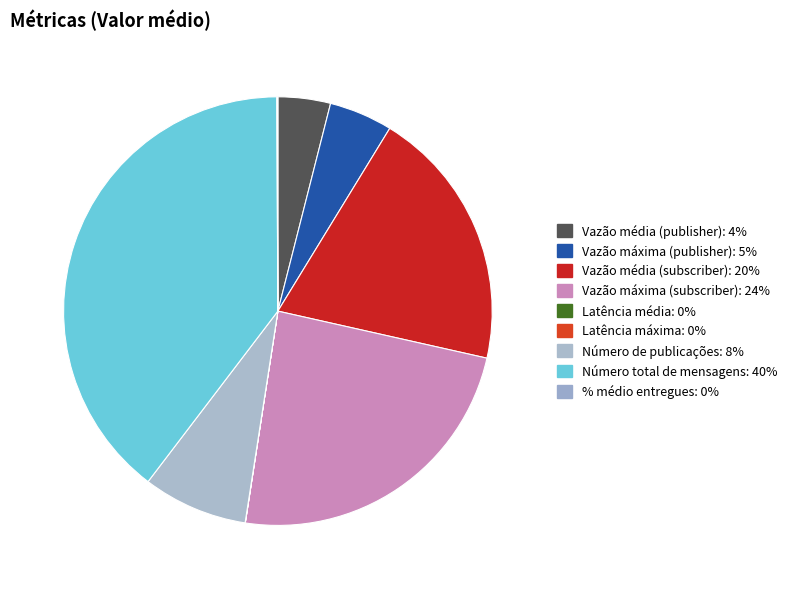

Count the number of slices in the pie.

9